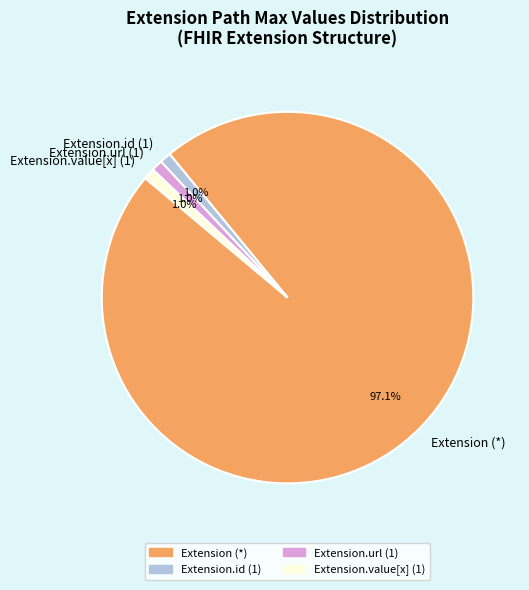

How many segments does this pie chart have?

4